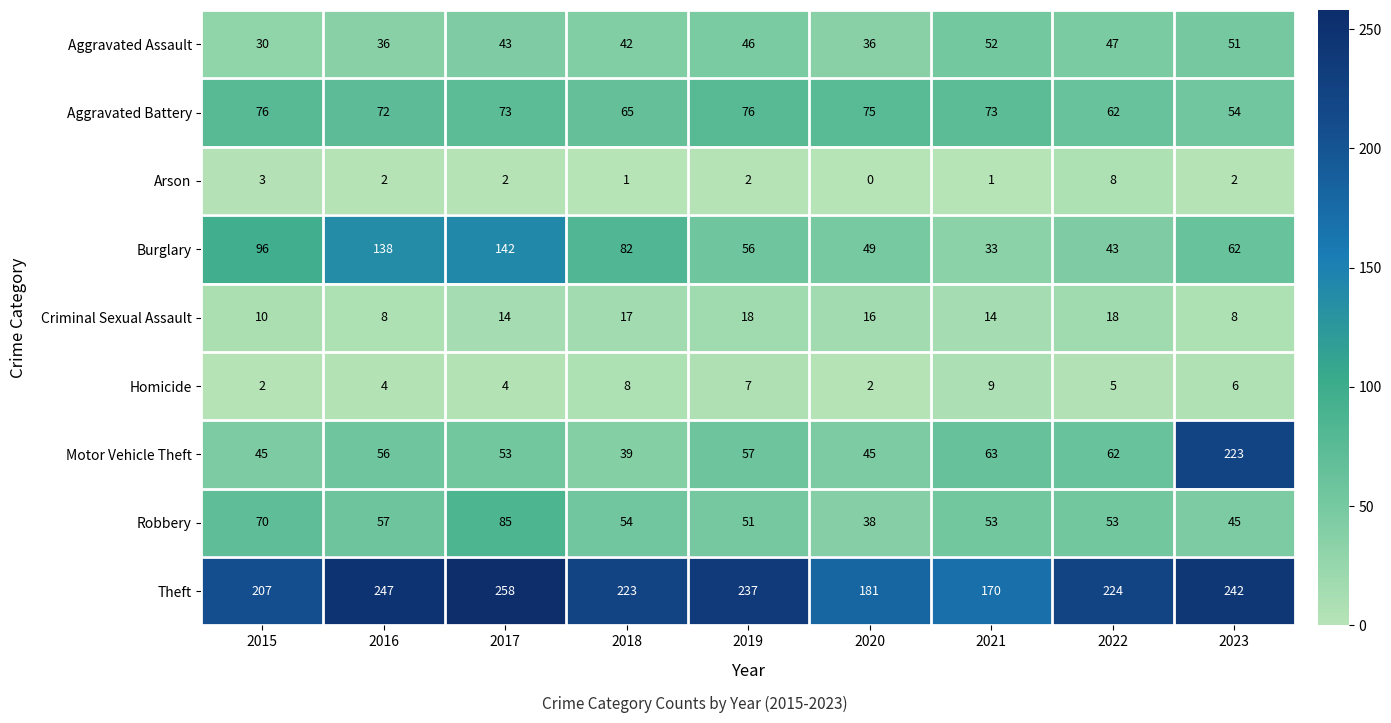

At how many categories does at least one series exceed 180?

8